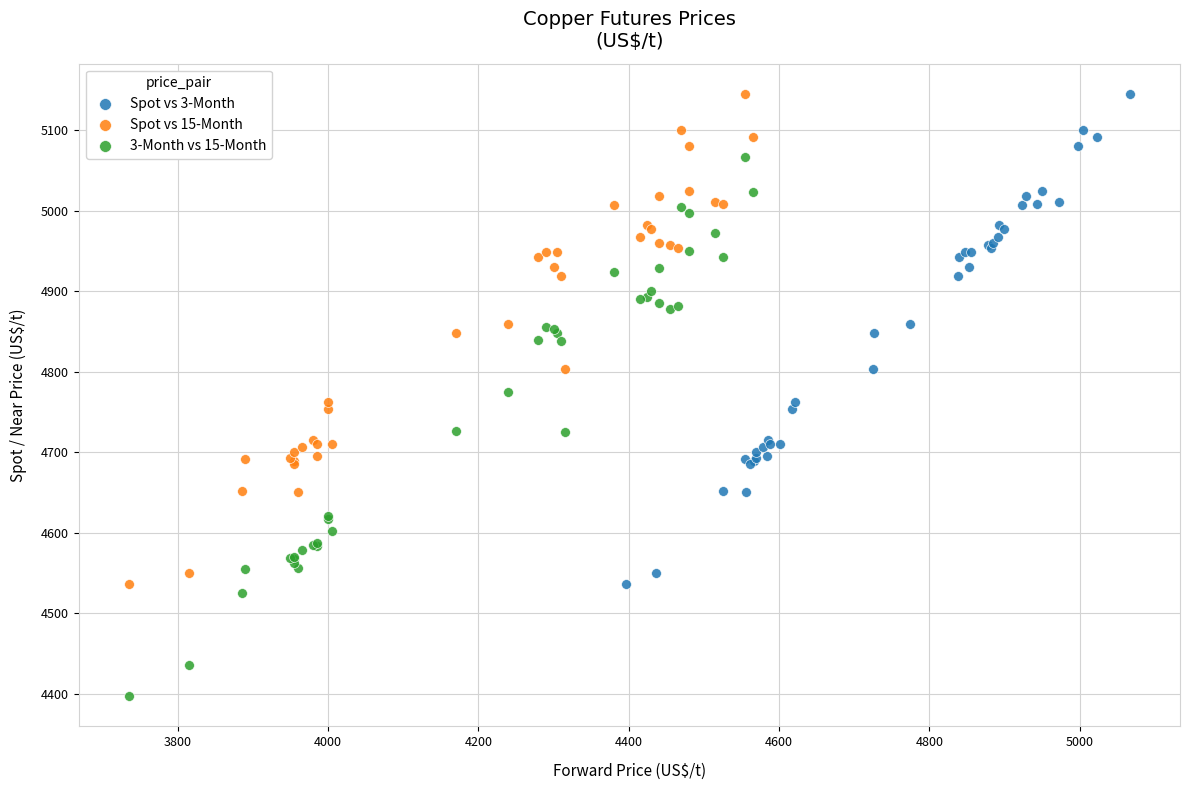

Which series has the largest Y range (max minus min)?

3-Month vs 15-Month